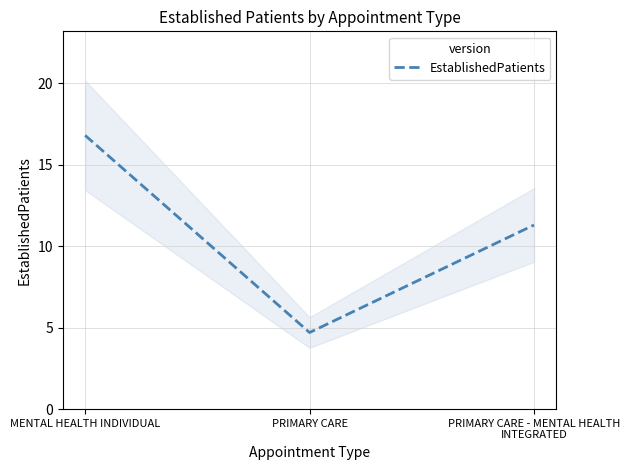

At which label is the value closest to 10?

PRIMARY CARE - MENTAL HEALTH INTEGRATED